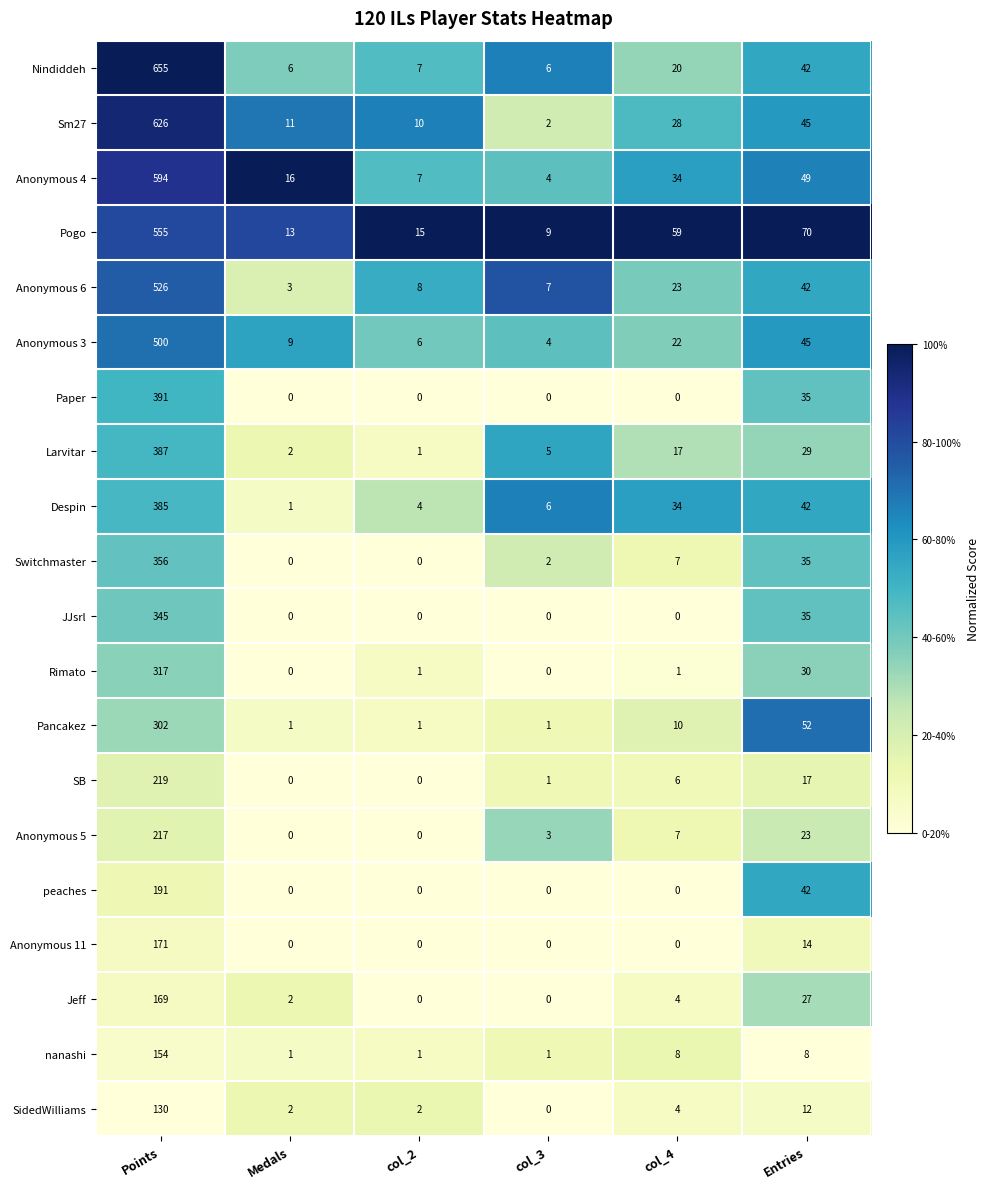

How many data points in Anonymous 5 are less than 7?

3